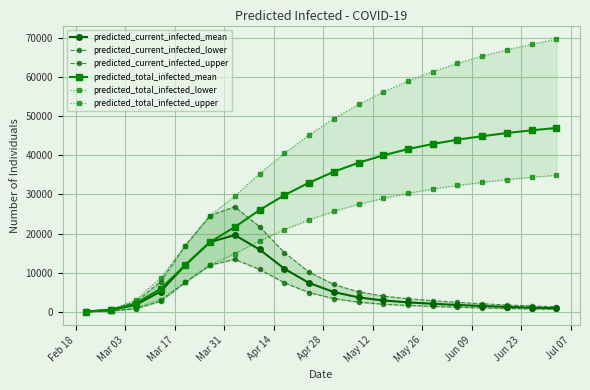

What is the difference between the second highest and minimum values in the predicted_total_infected_upper series?

68325